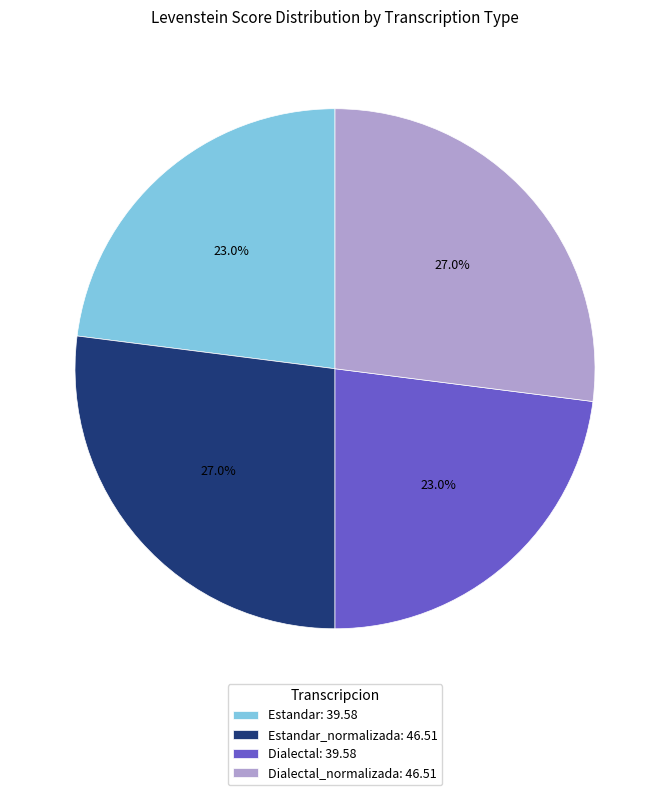

Is Dialectal: 39.58 the majority of the pie?

No